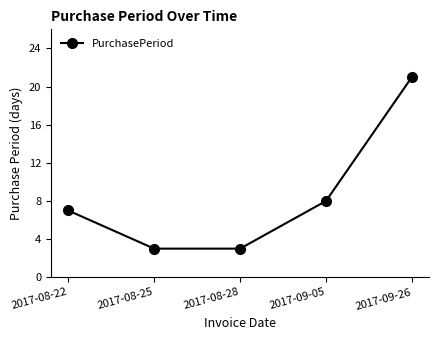

Between 2017-08-28 and 2017-09-05, which is larger?

2017-09-05